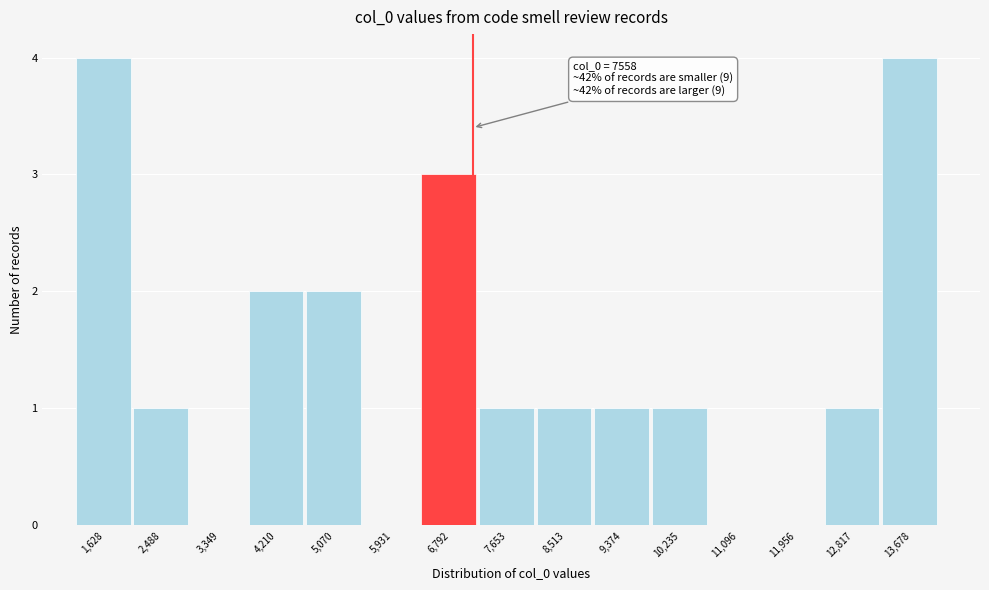

Reading right to left, extract all data points from this chart.

13,678=4	12,817=1	11,956=0	11,096=0	10,235=1	9,374=1	8,513=1	7,653=1	6,792=3	5,931=0	5,070=2	4,210=2	3,349=0	2,488=1	1,628=4